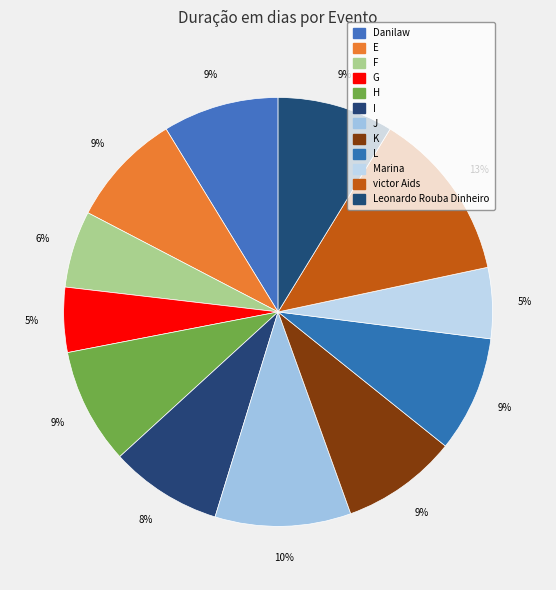

How many slices are in this pie chart?

12